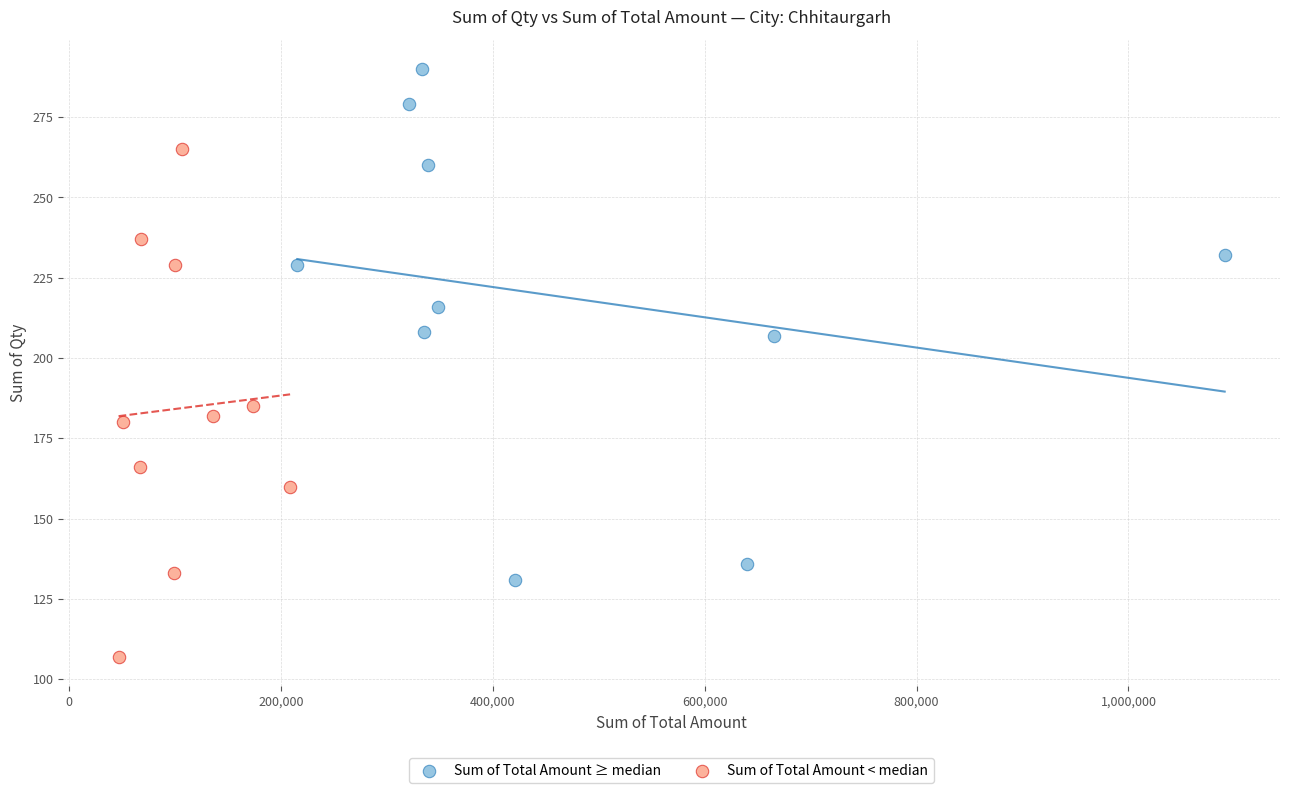

Which series reaches the maximum Y coordinate?

Sum of Total Amount ≥ median